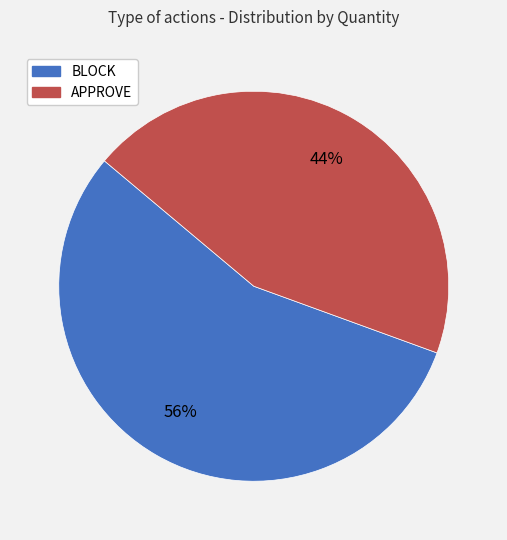

What percentage is the APPROVE slice, to the nearest percent?

44%